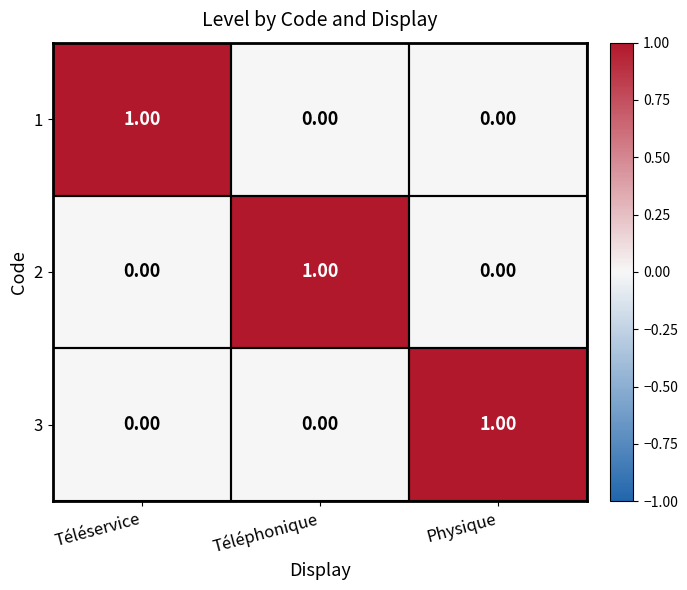

At which label does 3 reach its peak?

Physique